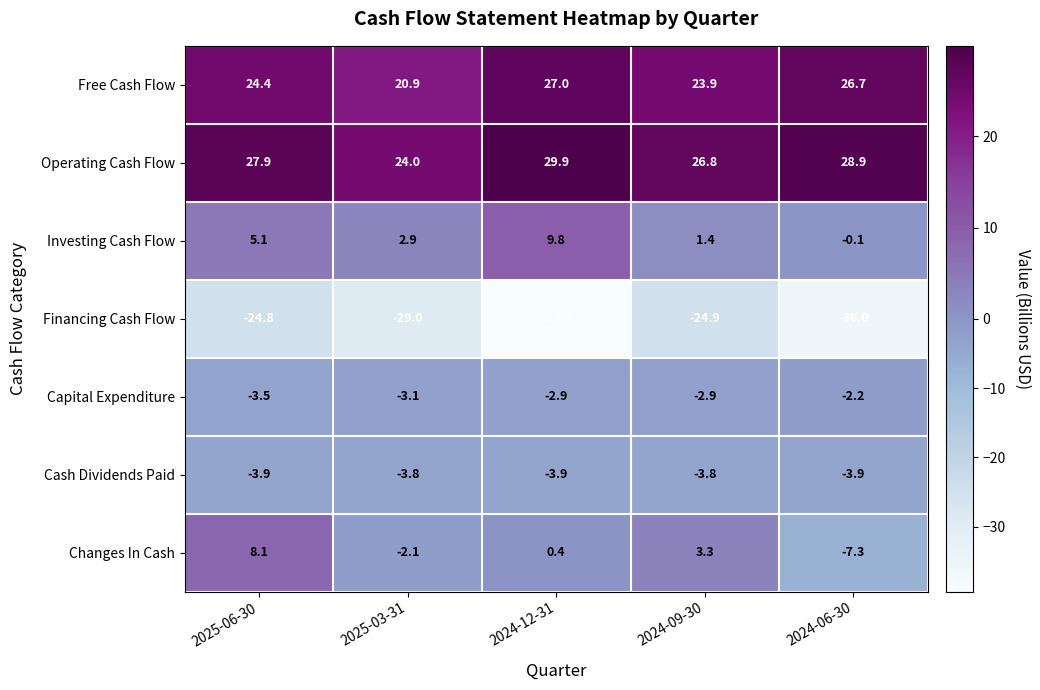

True or false: Investing Cash Flow has a value of 9.8 at 2024-12-31.

True